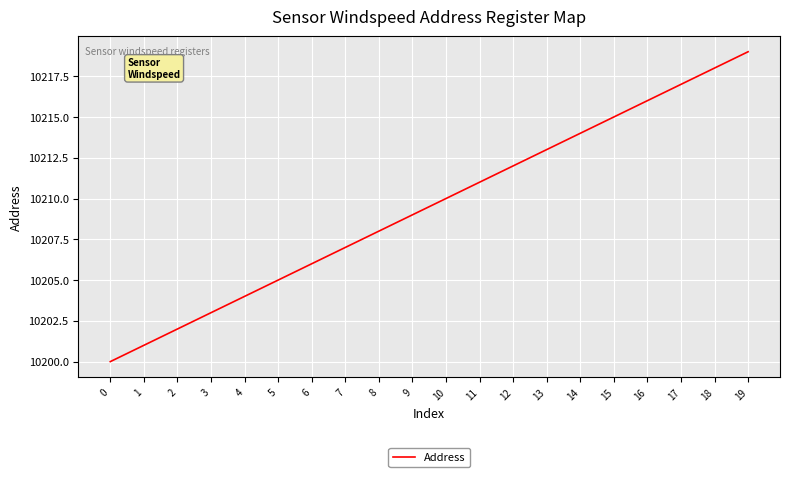

Rank the categories by value from lowest to highest.

0, 1, 2, 3, 4, 5, 6, 7, 8, 9, 10, 11, 12, 13, 14, 15, 16, 17, 18, 19